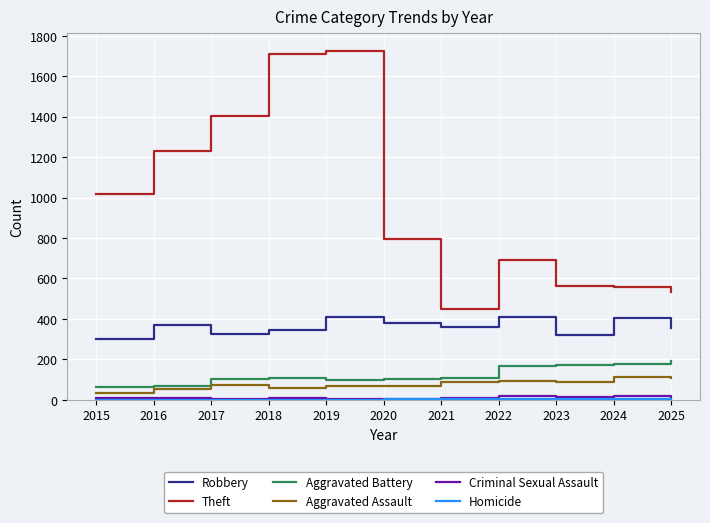

In Theft, how many points are lower than both neighbors (excluding endpoints)?

1